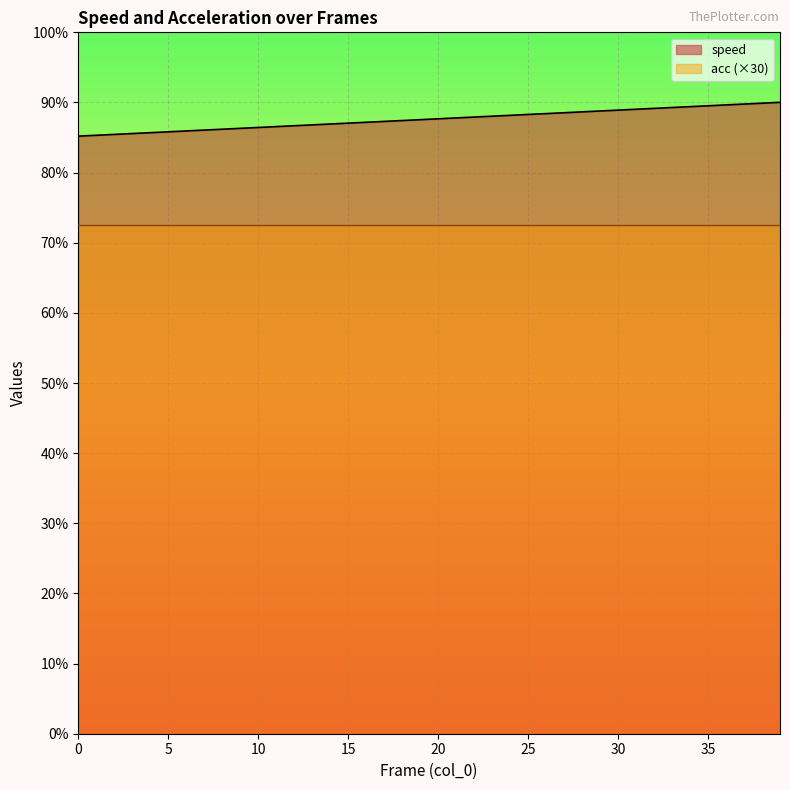

What is the change in value from 0 to 30?

+0.4